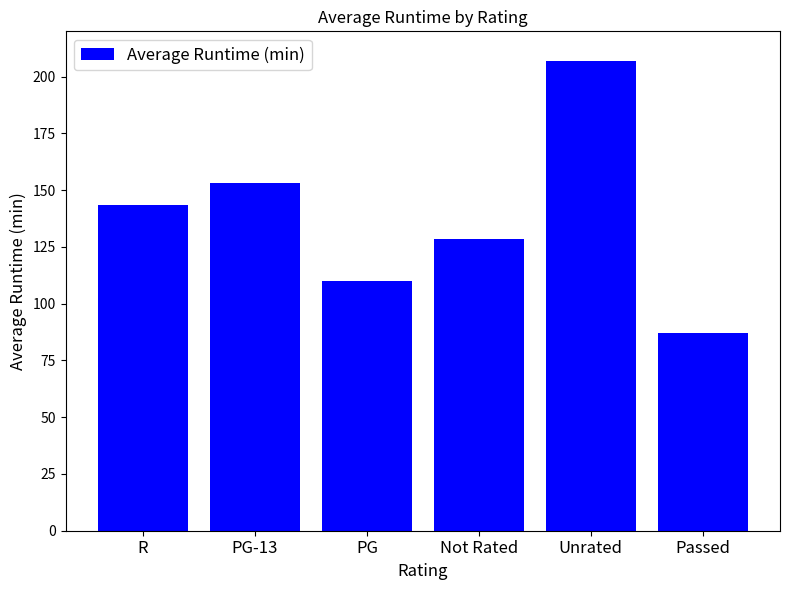

Count the number of data series in this chart.

1